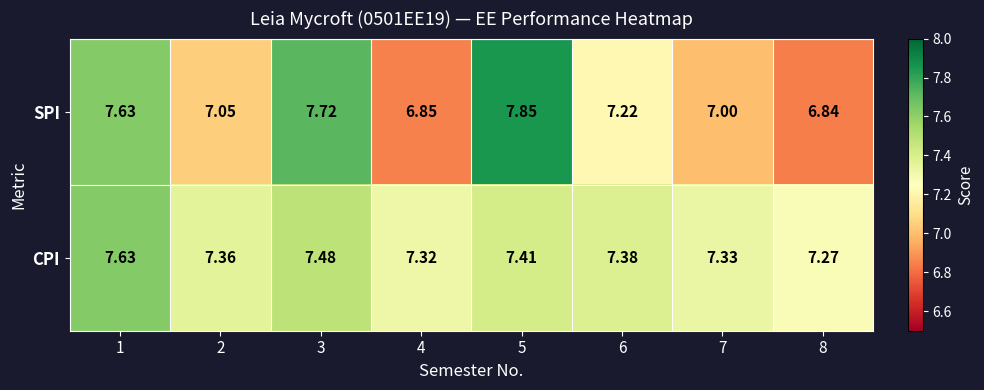

Between 1 and 3, which series saw the biggest shift?

CPI